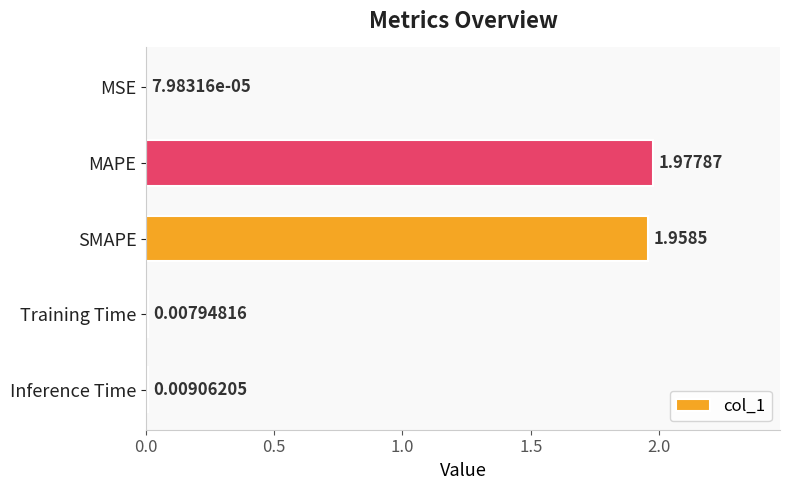

Between MAPE and SMAPE, which is larger?

MAPE